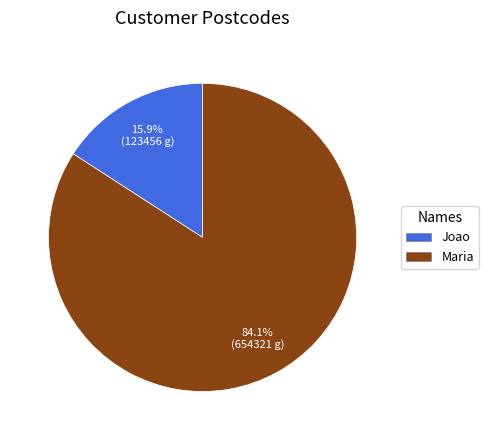

Count the number of slices in the pie.

2